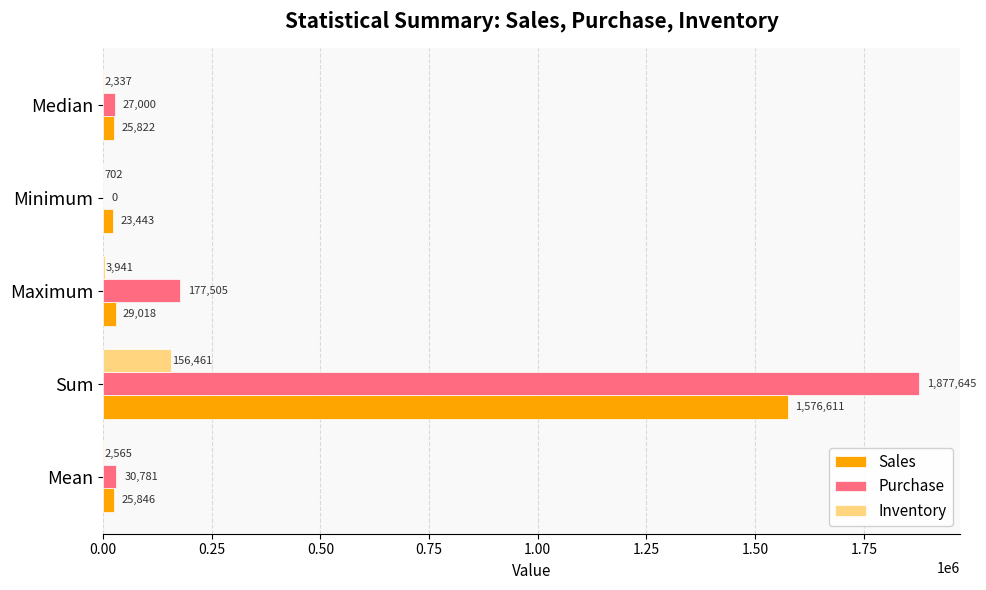

What is the total value across all series at Maximum?

210464.0